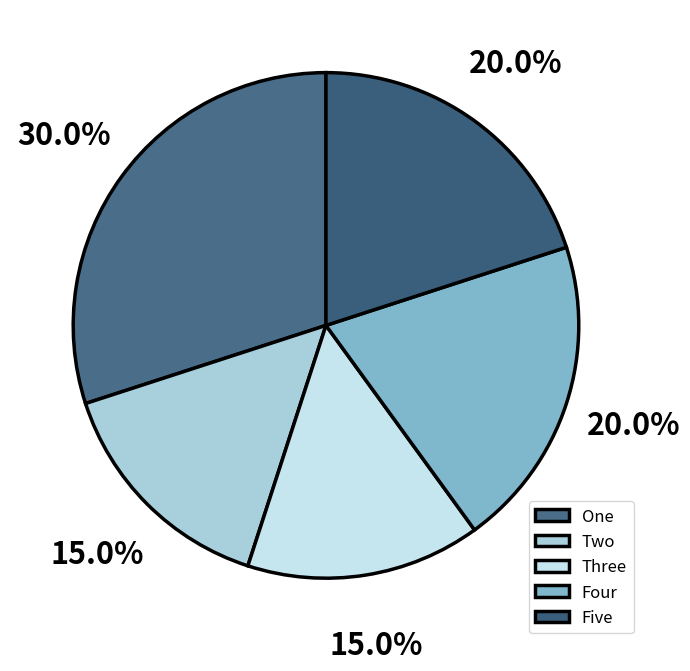

What is the largest slice in the pie chart?

One